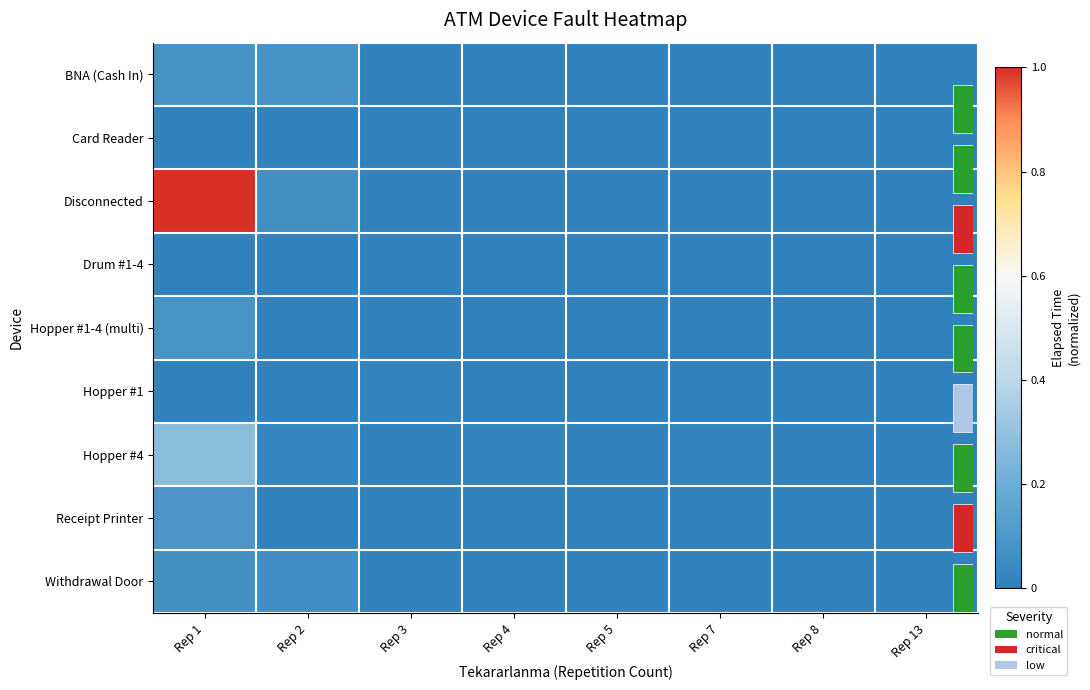

Is the value of Hopper #1 at Rep 3 greater than the value of Hopper #4 at Rep 4?

No